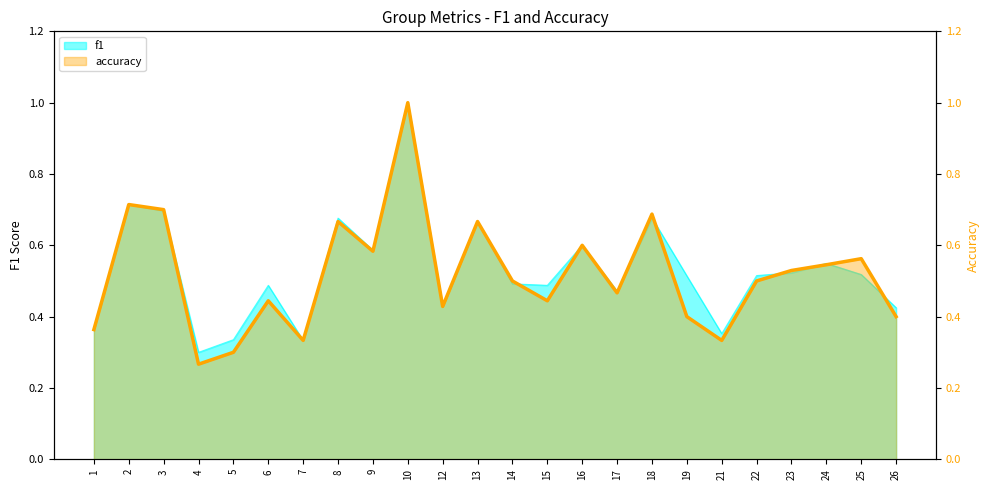

In f1, how many points are lower than both neighbors (excluding endpoints)?

7